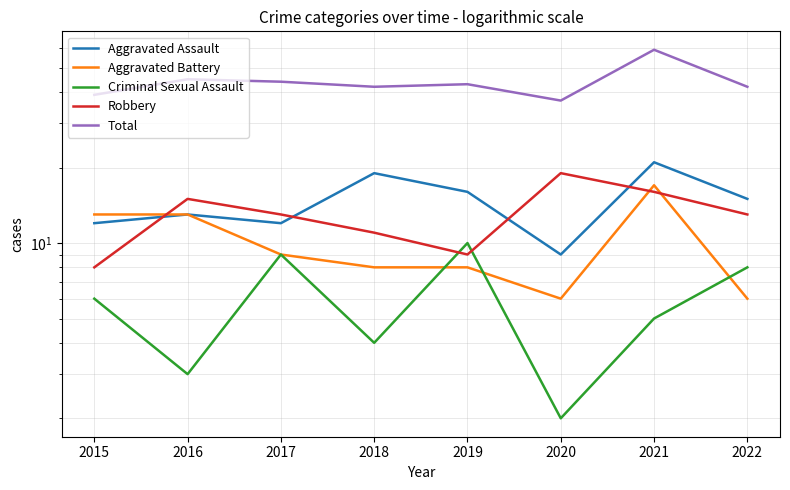

Where does the Robbery series first go above 13?

2016